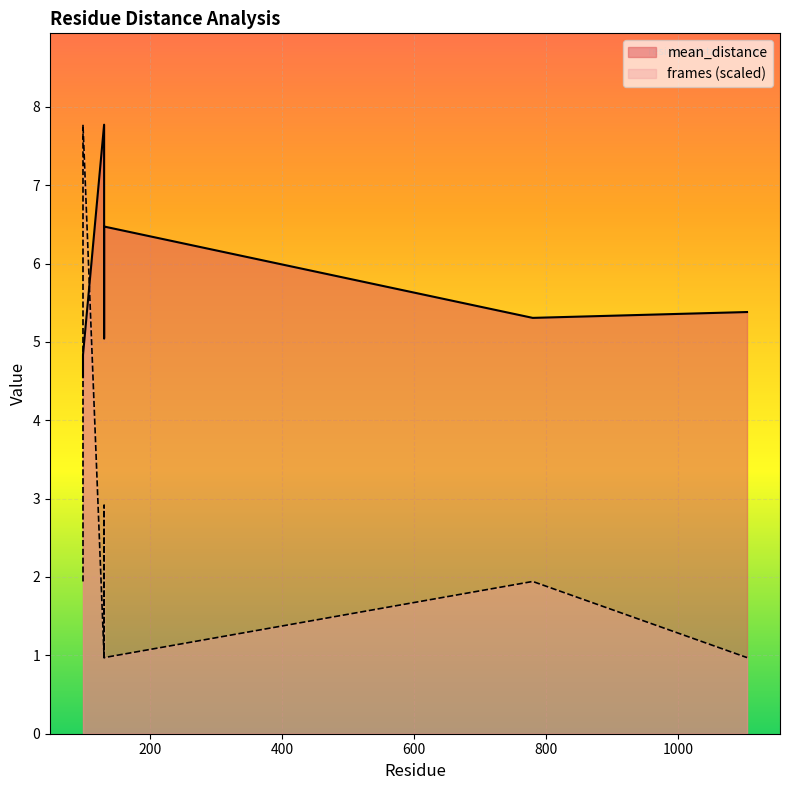

How many data points does each series have?

8